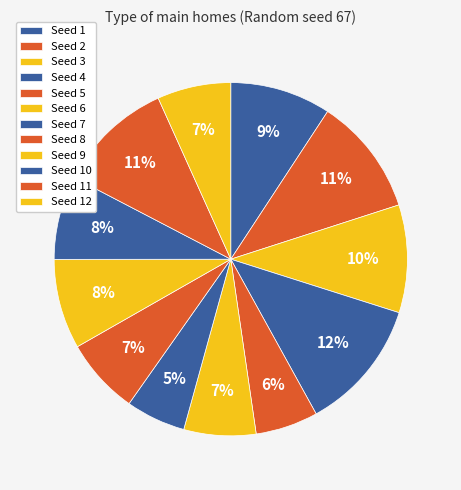

To the nearest percent, what is the average slice percentage?

8%